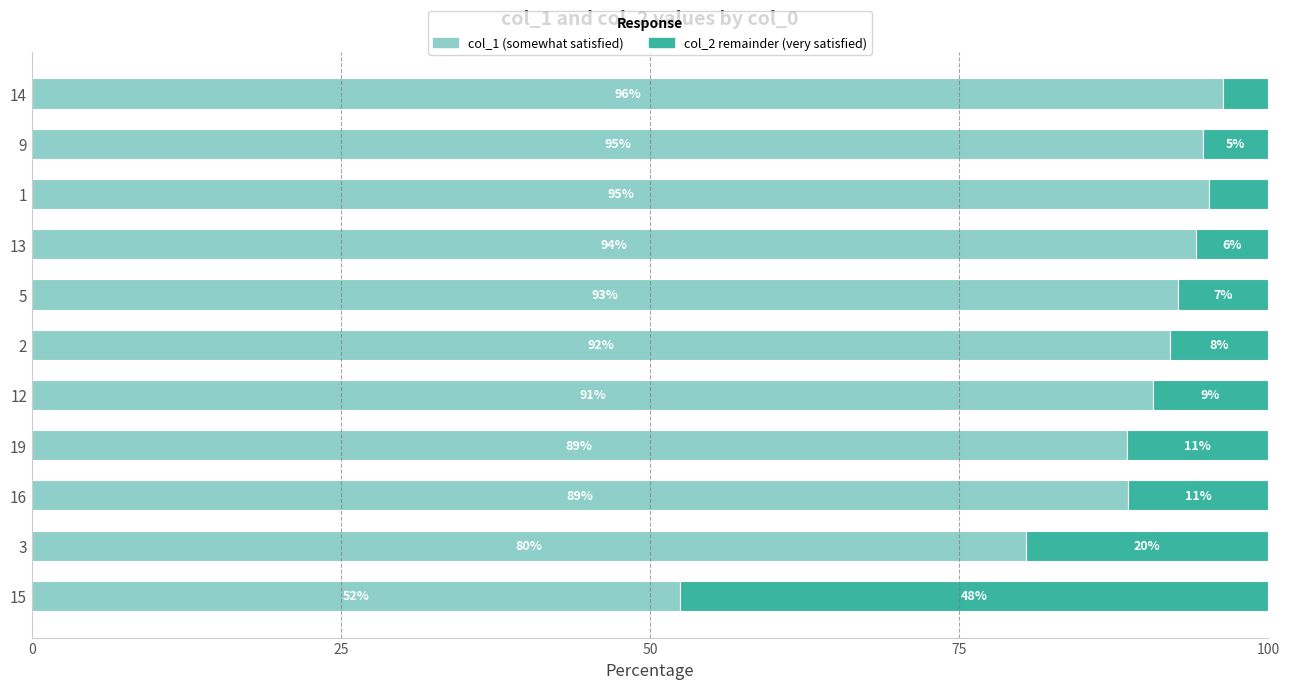

What is the value of the col_1 (somewhat) bar at the 2nd from the left?

80.4